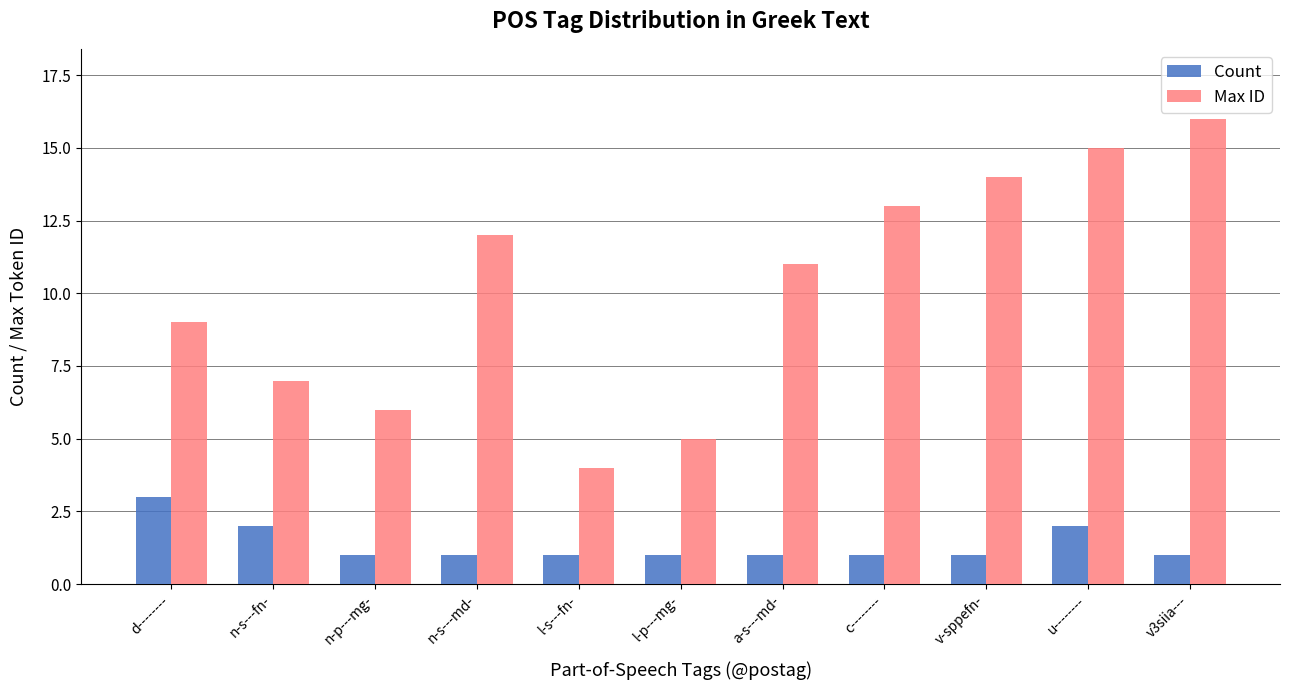

Reading right to left, list all the values displayed in this chart.

Count: v3siia---=1	u--------=2	v-sppefn-=1	c--------=1	a-s---md-=1	l-p---mg-=1	l-s---fn-=1	n-s---md-=1	n-p---mg-=1	n-s---fn-=2	d--------=3
Max ID: v3siia---=16	u--------=15	v-sppefn-=14	c--------=13	a-s---md-=11	l-p---mg-=5	l-s---fn-=4	n-s---md-=12	n-p---mg-=6	n-s---fn-=7	d--------=9